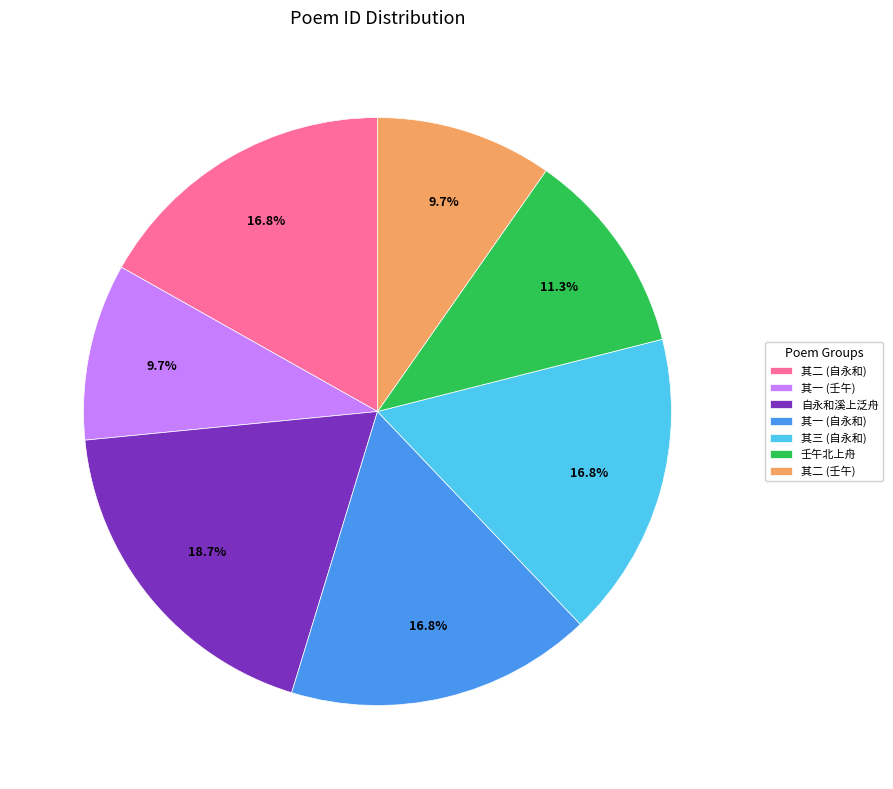

Is there any slice that represents more than half of the pie?

No